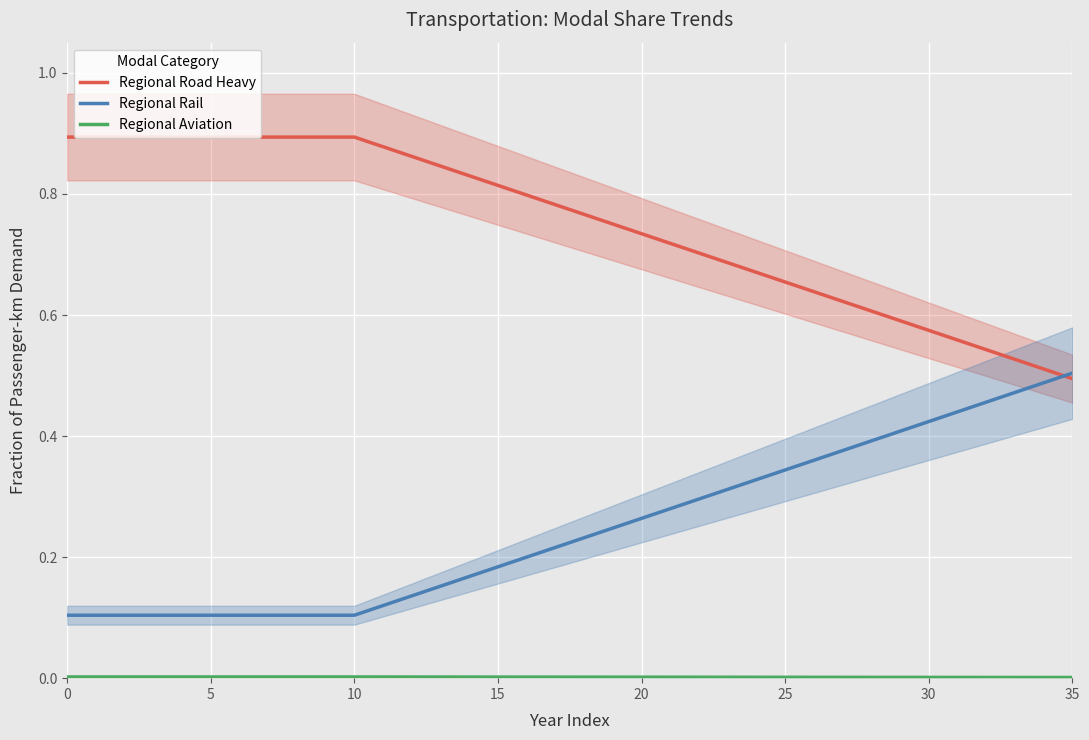

What is the sum of all Regional Rail values?

8.9